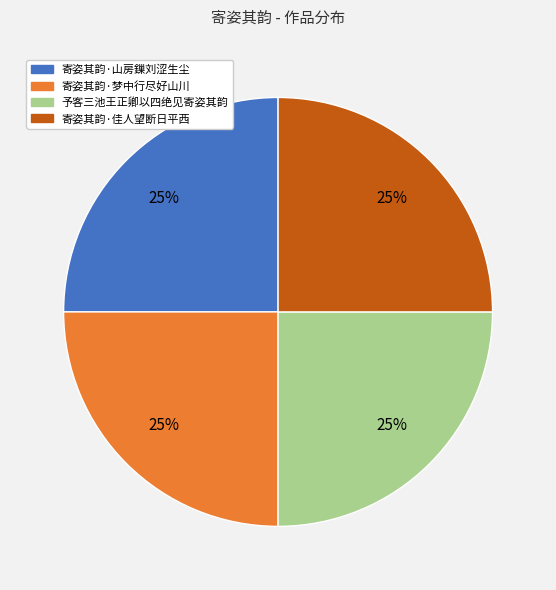

What percentage is the 寄姿其韵·佳人望断日平西 slice, to the nearest percent?

25%